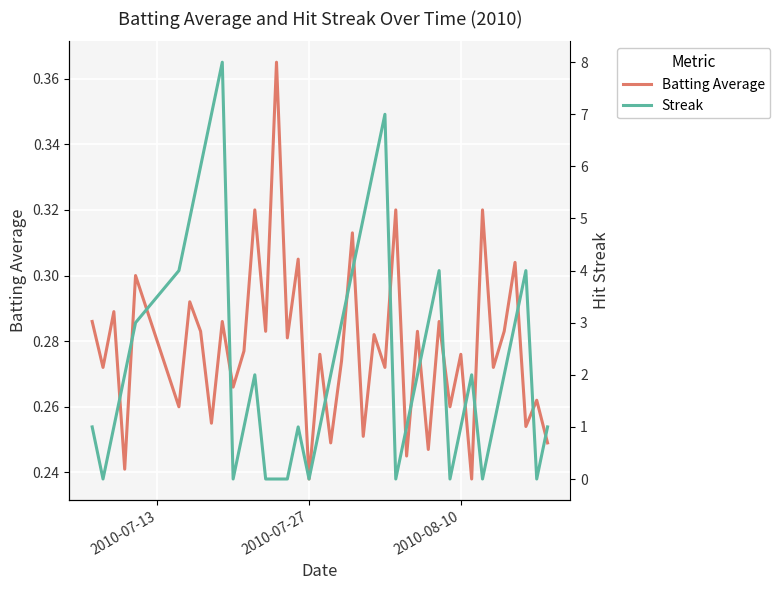

True or false: Batting Average and Streak intersect in this chart.

True